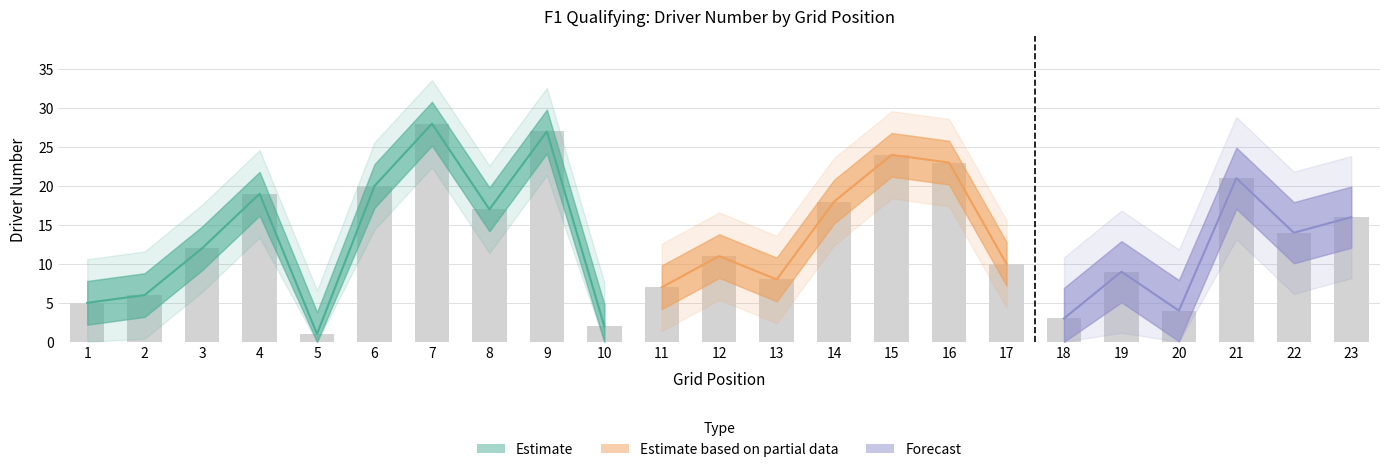

Which category has the lowest value across all series?

5